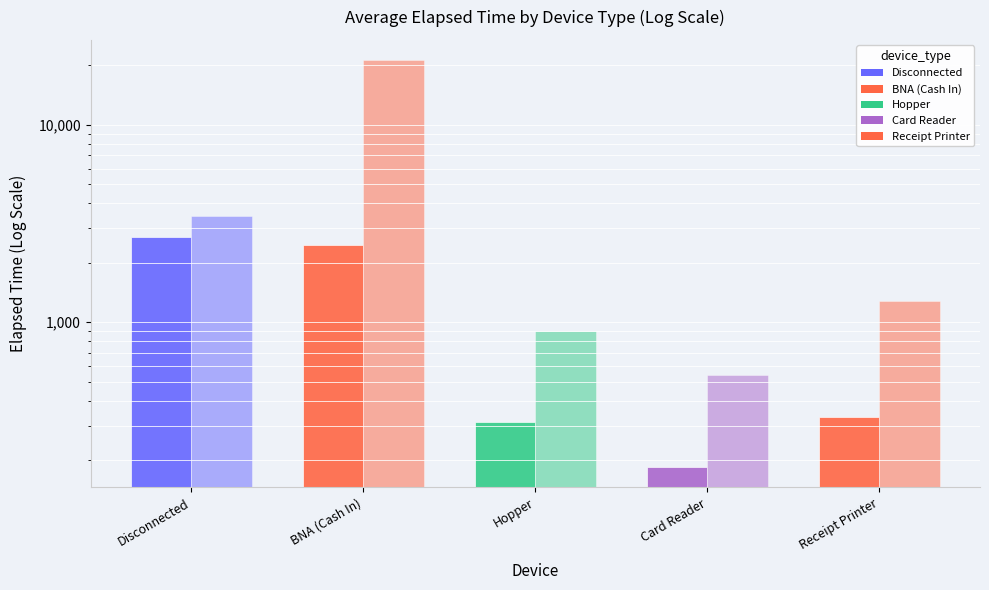

How many groups of bars are there?

5